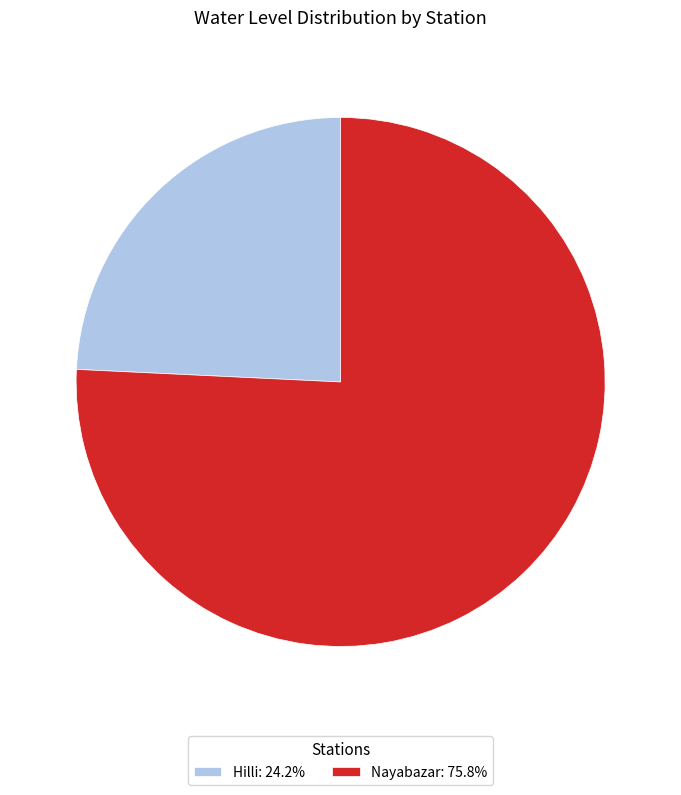

Do Nayabazar: 75.8% and Hilli: 24.2% together represent more than half of the pie?

Yes